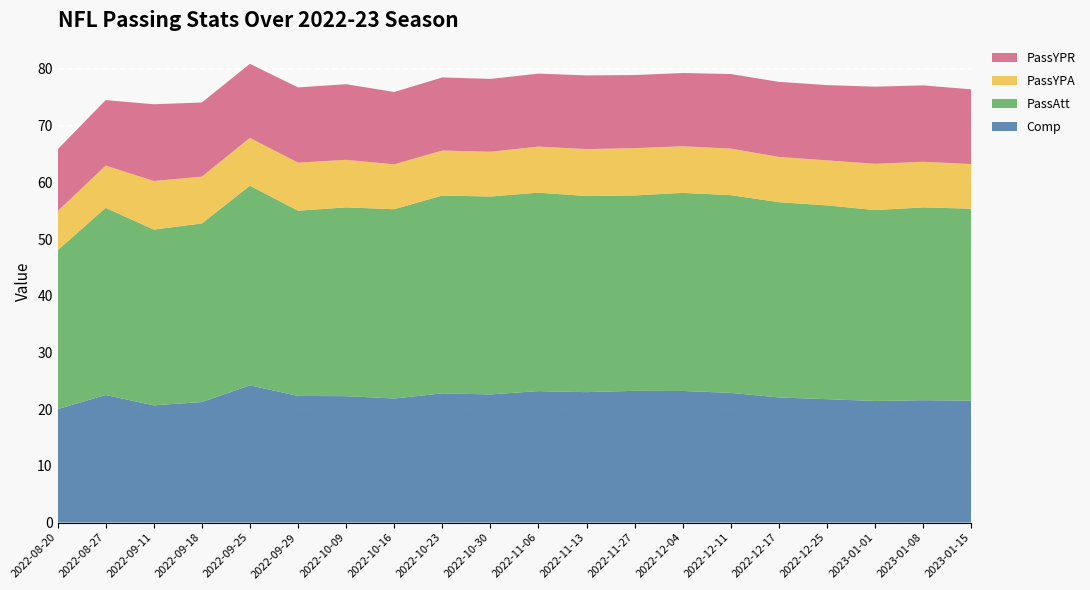

Reading left to right, list all the values displayed in this chart.

Comp: 20.0	22.5	20.7	21.2	24.2	22.3	22.3	21.9	22.8	22.6	23.2	23.0	23.2	23.2	22.9	22.1	21.8	21.4	21.6	21.5
PassAtt: 28.0	33.0	31.0	31.5	35.2	32.7	33.3	33.4	34.9	34.9	35.0	34.6	34.5	34.9	34.9	34.4	34.2	33.7	34.0	33.9
PassYPA: 6.9	7.5	8.6	8.2	8.4	8.5	8.4	7.9	7.9	7.9	8.1	8.3	8.3	8.2	8.2	8.0	7.9	8.2	8.1	7.9
PassYPR: 10.9	11.6	13.5	13.1	13.1	13.3	13.3	12.8	12.9	12.8	12.9	13.0	12.9	12.9	13.2	13.2	13.3	13.6	13.5	13.2